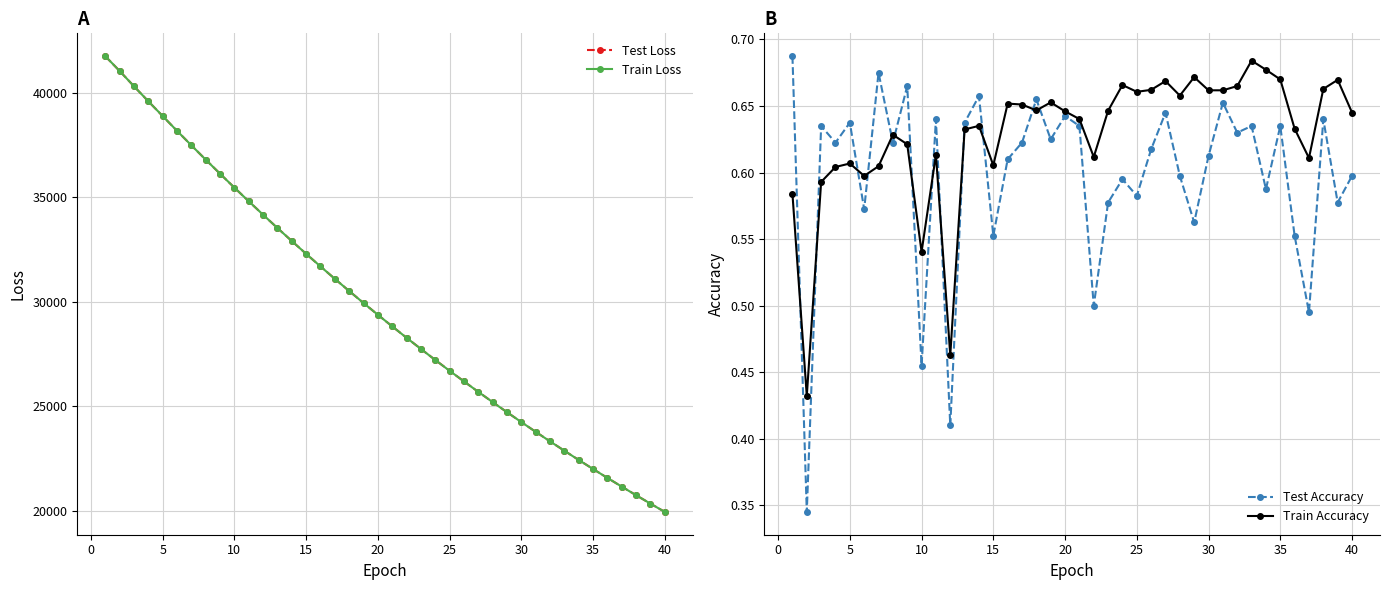

True or false: Test Loss and Train Accuracy intersect in this chart.

False